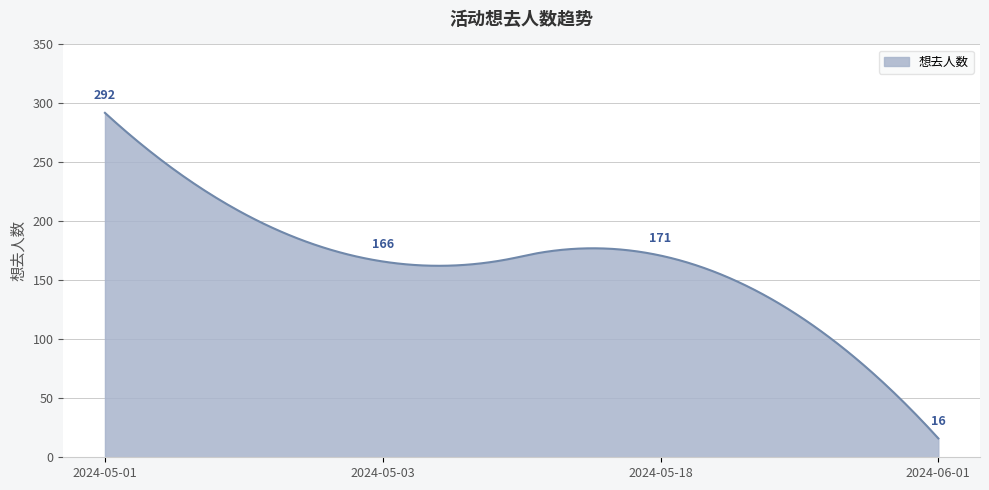

What is the minimum value shown in the chart?

16.0